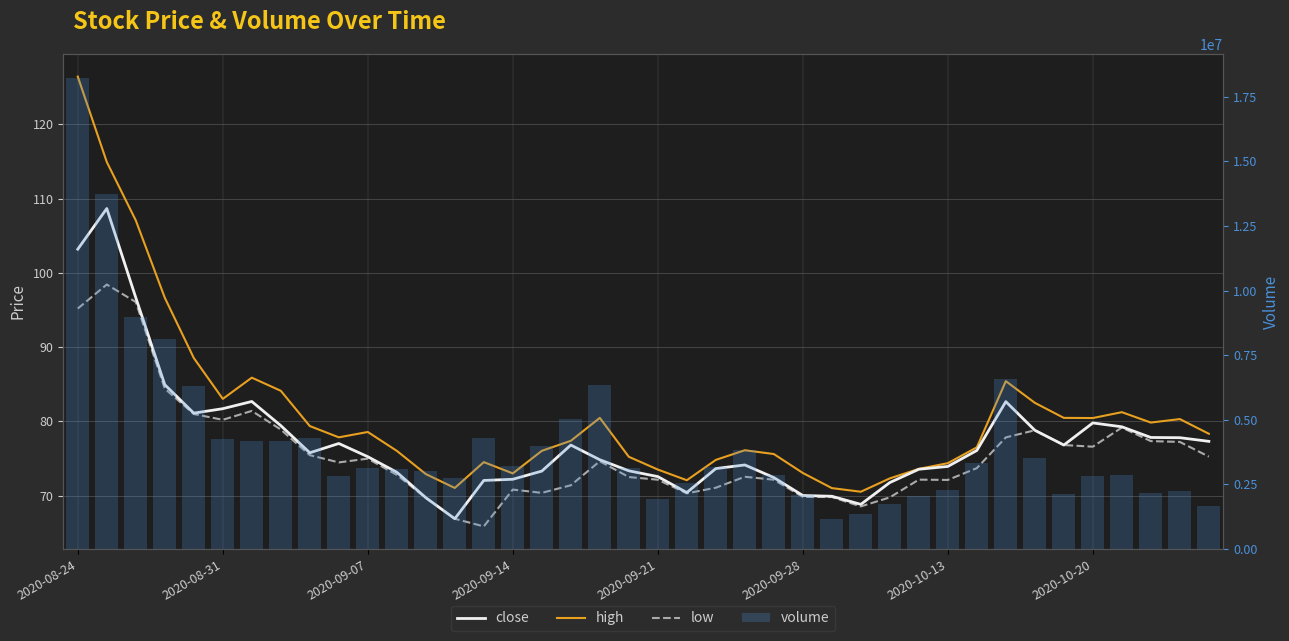

What is the average value of the close series?

77.4